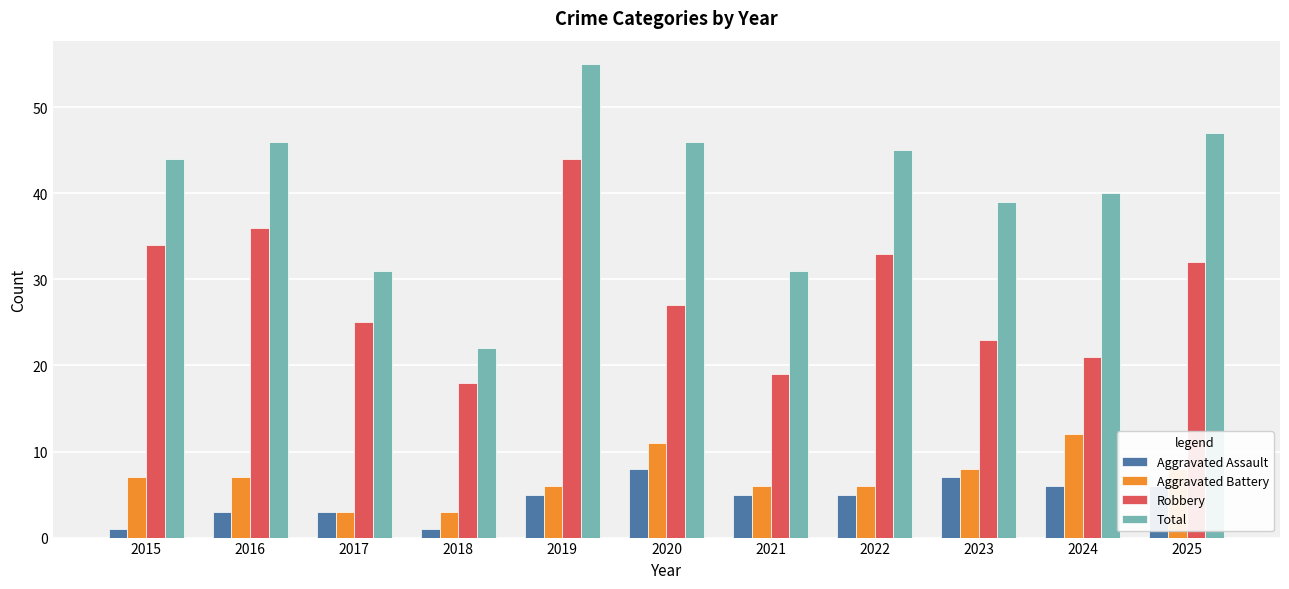

What is the minimum value shown in the chart?

1